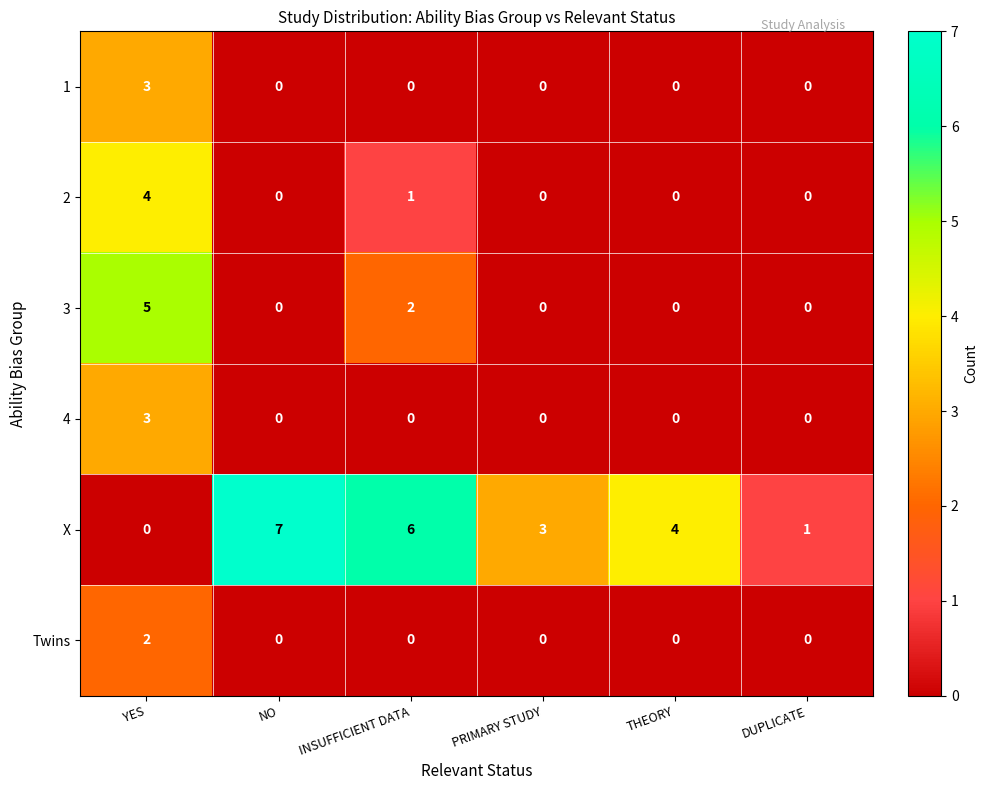

What is the maximum value shown in the chart?

7